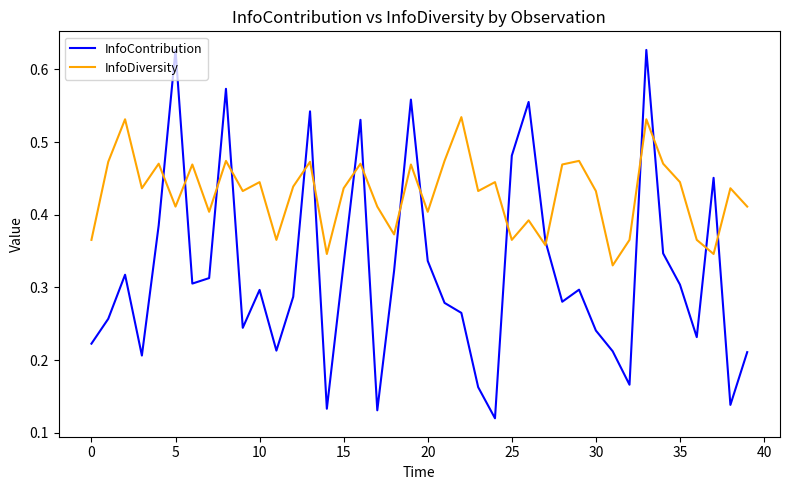

Which series has the largest total across all categories?

InfoDiversity